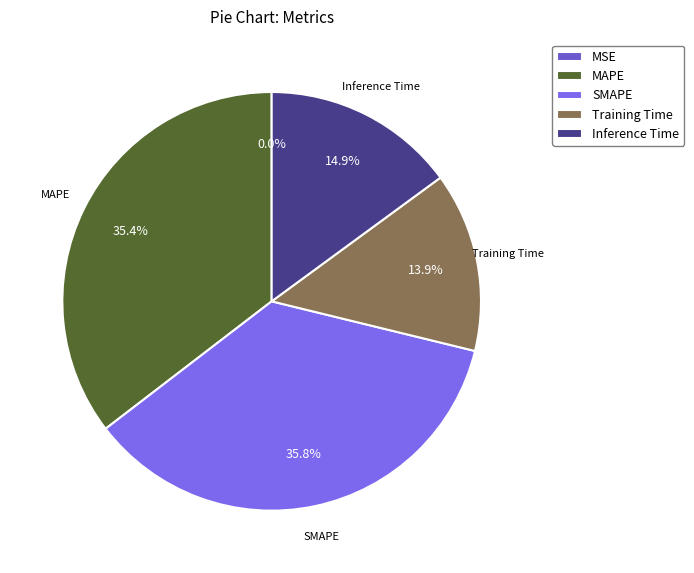

Which category has the biggest portion of the pie?

SMAPE